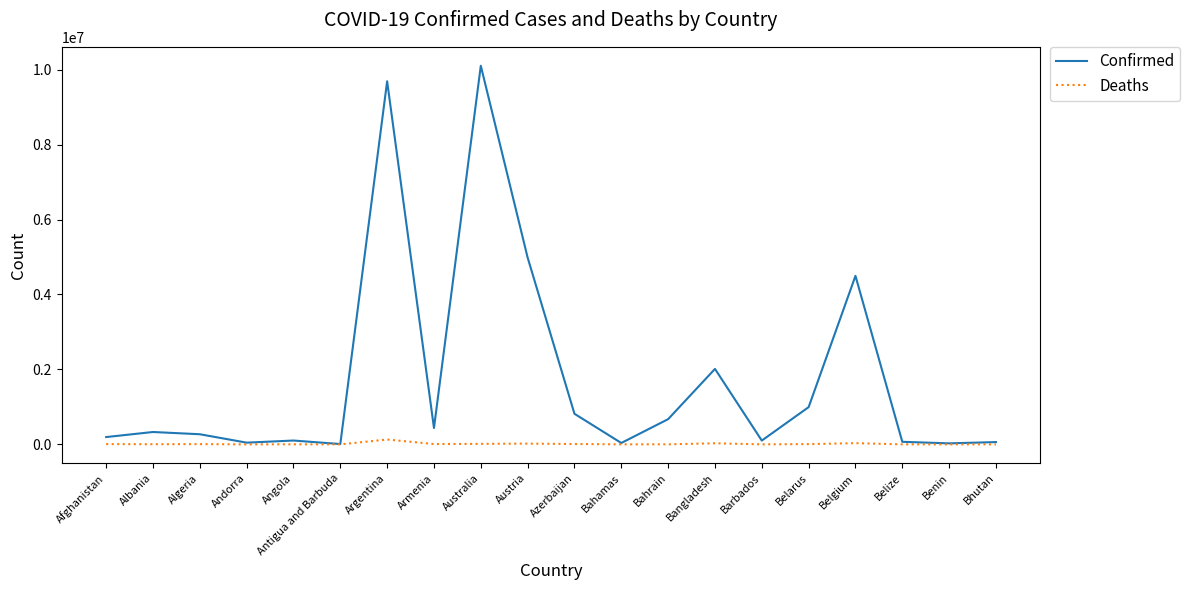

True or false: Confirmed has a value of 9689861 at Argentina.

True